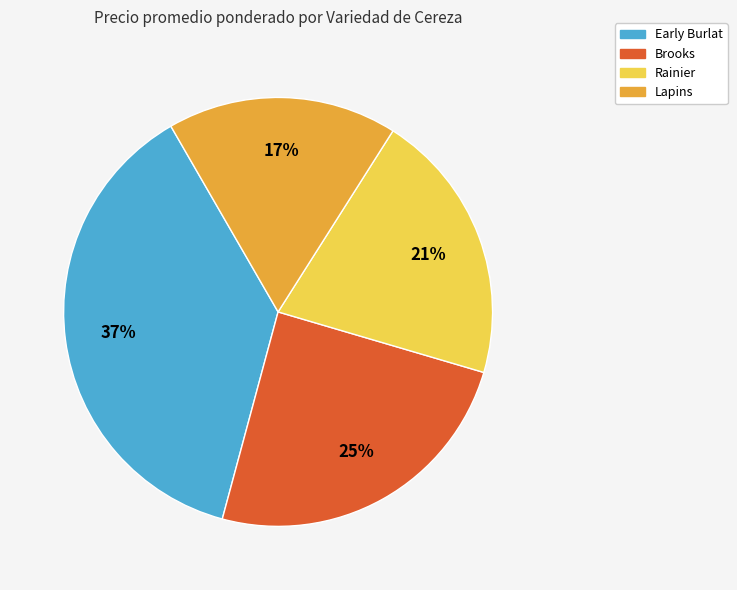

To the nearest percent, what is the difference between the largest and smallest slice percentages?

20%